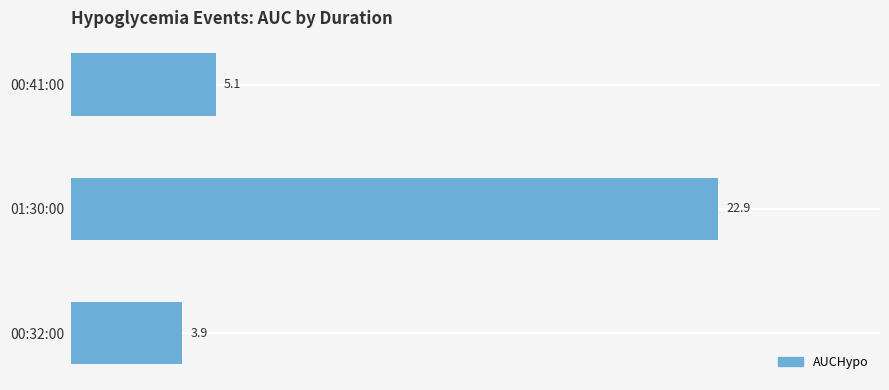

Which category has the highest value across all series?

01:30:00